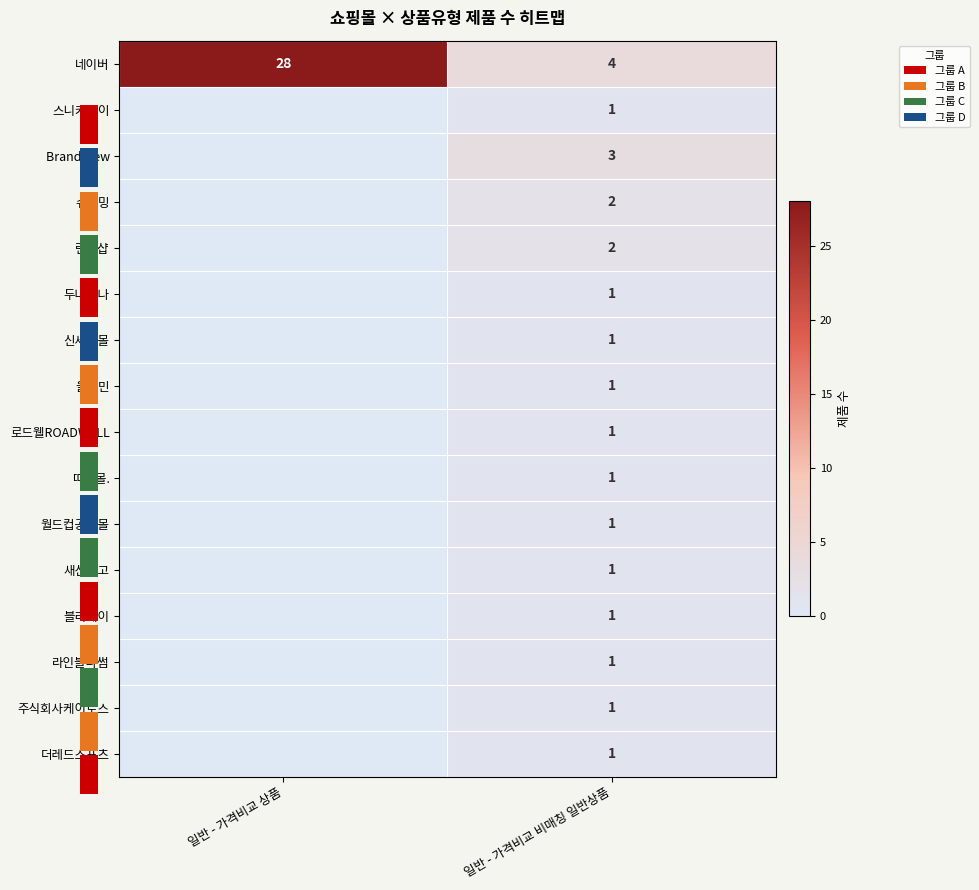

True or false: 따봉몰. has a value of 1 at 일반 - 가격비교 비매칭 일반상품.

True